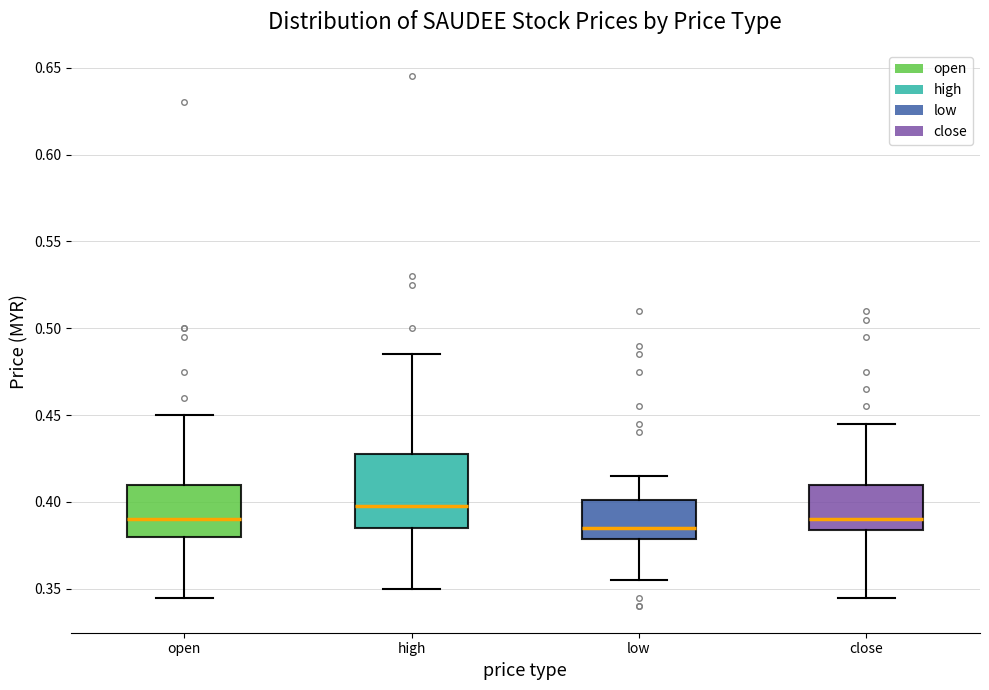

Where does the upper whisker of the box for low end on the y-axis? The values are not printed on the chart, so give them approximately, as read against the axis.

0.415